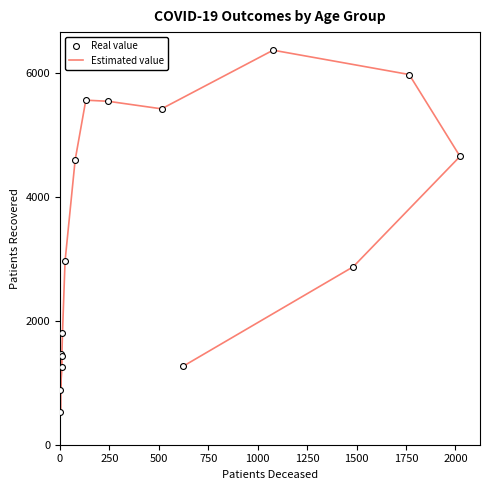

At how many categories does at least one series exceed 2305?

9